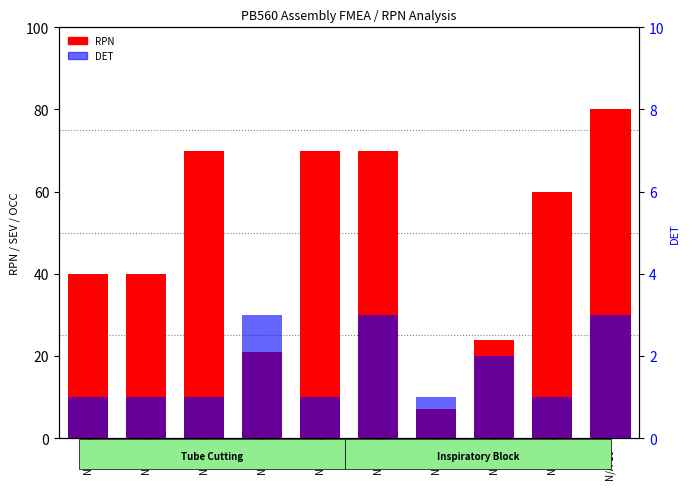

Reading left to right, what are all the values shown in this chart?

RPN: N/A-1=40	N/A-2=40	N/A-3=70	N/A-4=21	N/A-5=70	N/A-6=70	N/A-7=7	N/A-8=24	N/A-9=60	N/A-10=80
DET: N/A-1=1	N/A-2=1	N/A-3=1	N/A-4=3	N/A-5=1	N/A-6=3	N/A-7=1	N/A-8=2	N/A-9=1	N/A-10=3